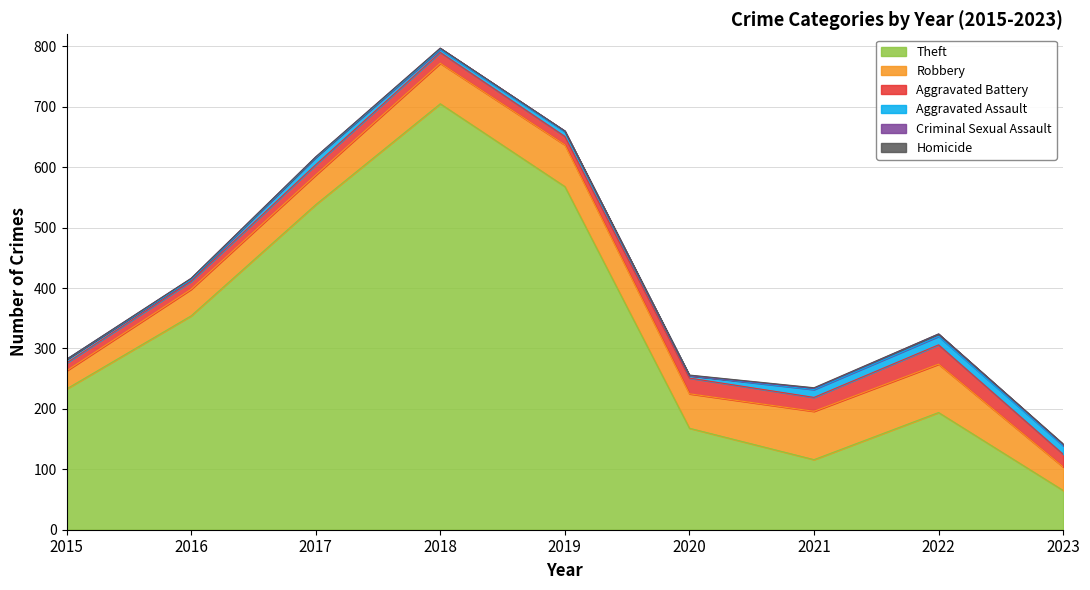

Reading left to right, transcribe all the data shown in this chart.

Theft: 233	354	538	705	568	168	116	194	65
Robbery: 30	44	49	67	69	57	80	80	39
Aggravated Battery: 13	13	17	18	14	26	23	32	21
Aggravated Assault: 6	3	12	5	8	4	13	14	14
Criminal Sexual Assault: 0	2	1	2	1	0	2	4	2
Homicide: 0	0	0	0	0	1	1	0	1